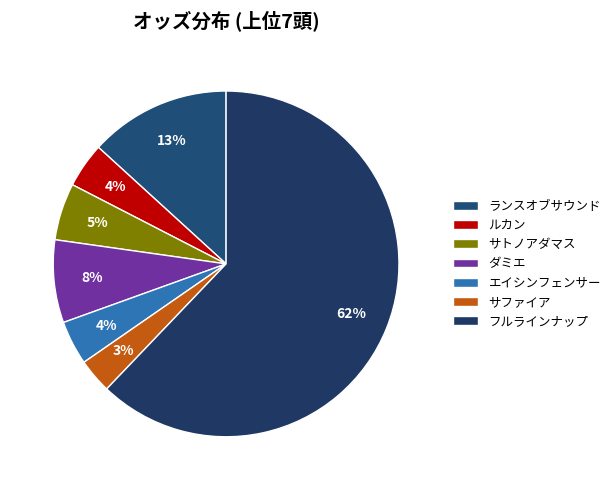

Which category has the smallest portion of the pie?

サファイア